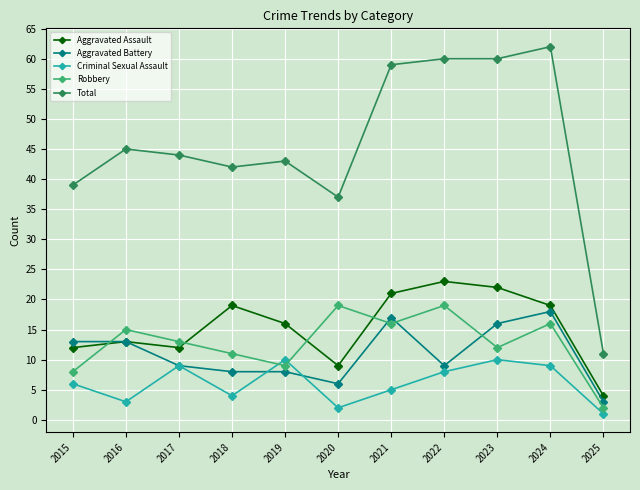

How many interior local peaks does the Criminal Sexual Assault series have?

3